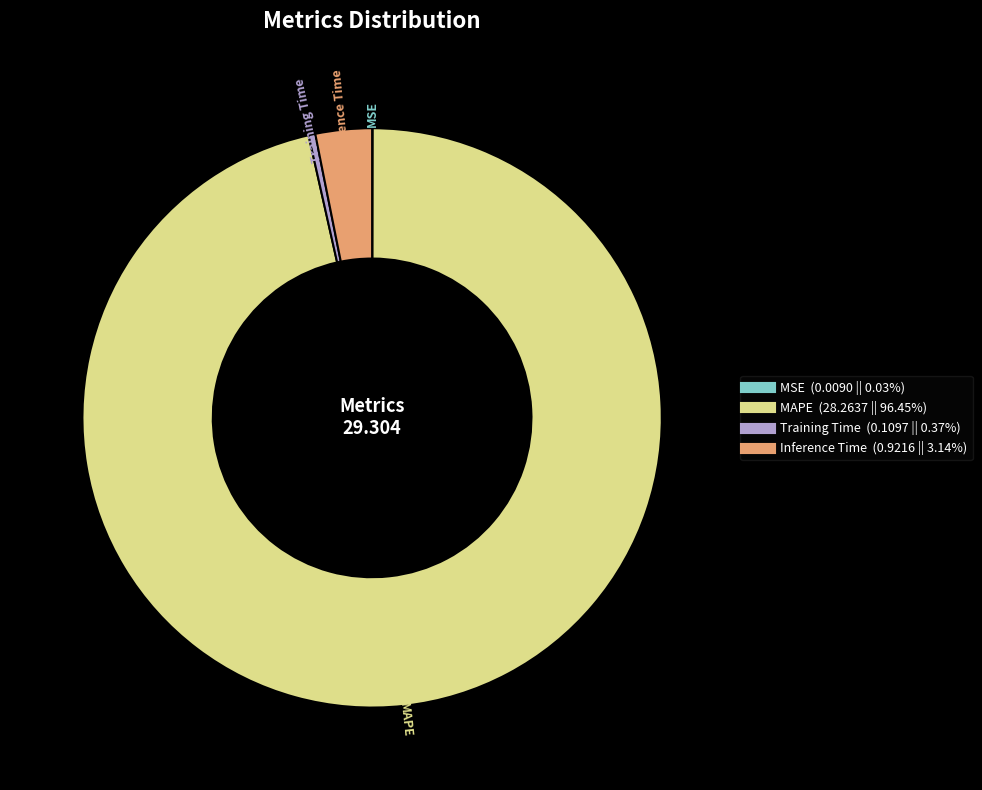

Does any single category account for the majority?

Yes